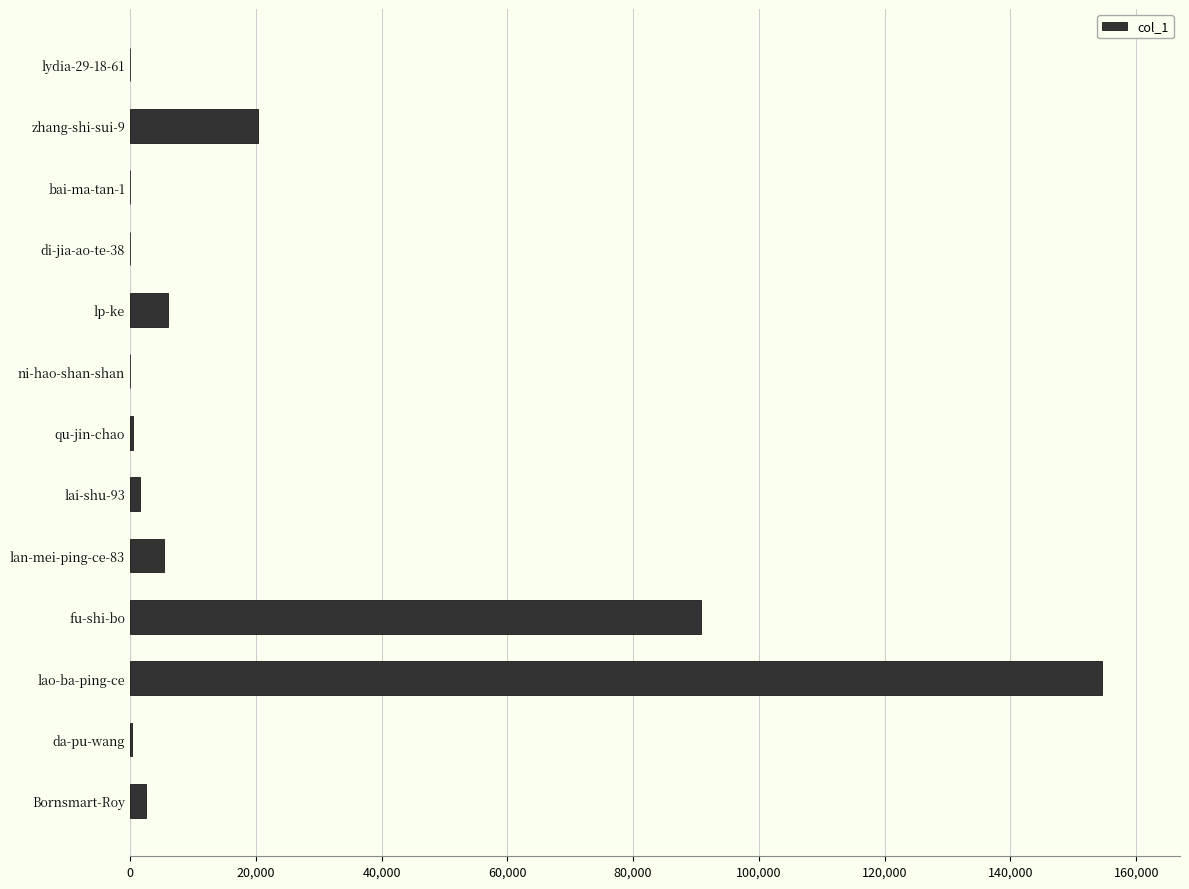

Which has a higher value, zhang-shi-sui-9 or lao-ba-ping-ce?

lao-ba-ping-ce